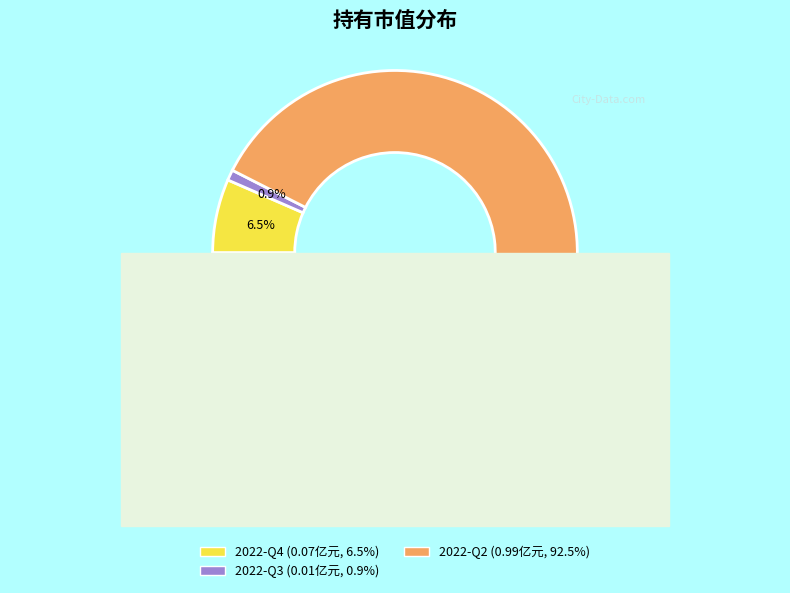

What is the change in value from 2022-Q3 to 2022-Q2?

+1.0